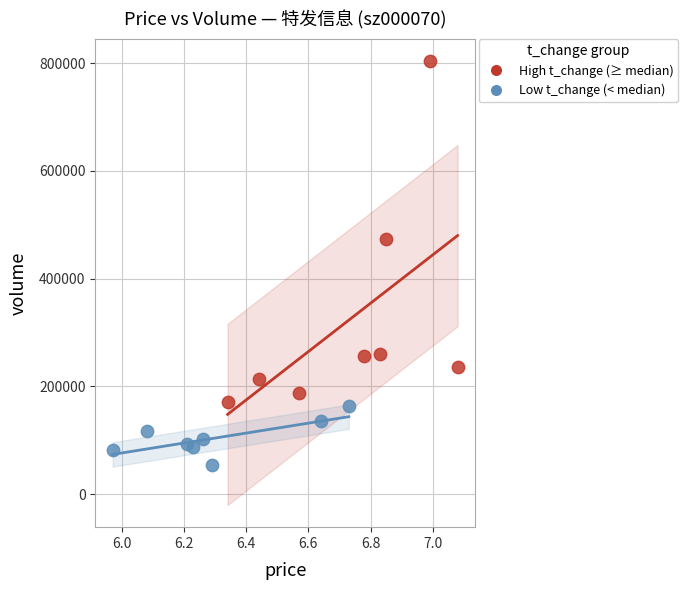

Which series contains the highest Y value?

High t_change (≥ median)